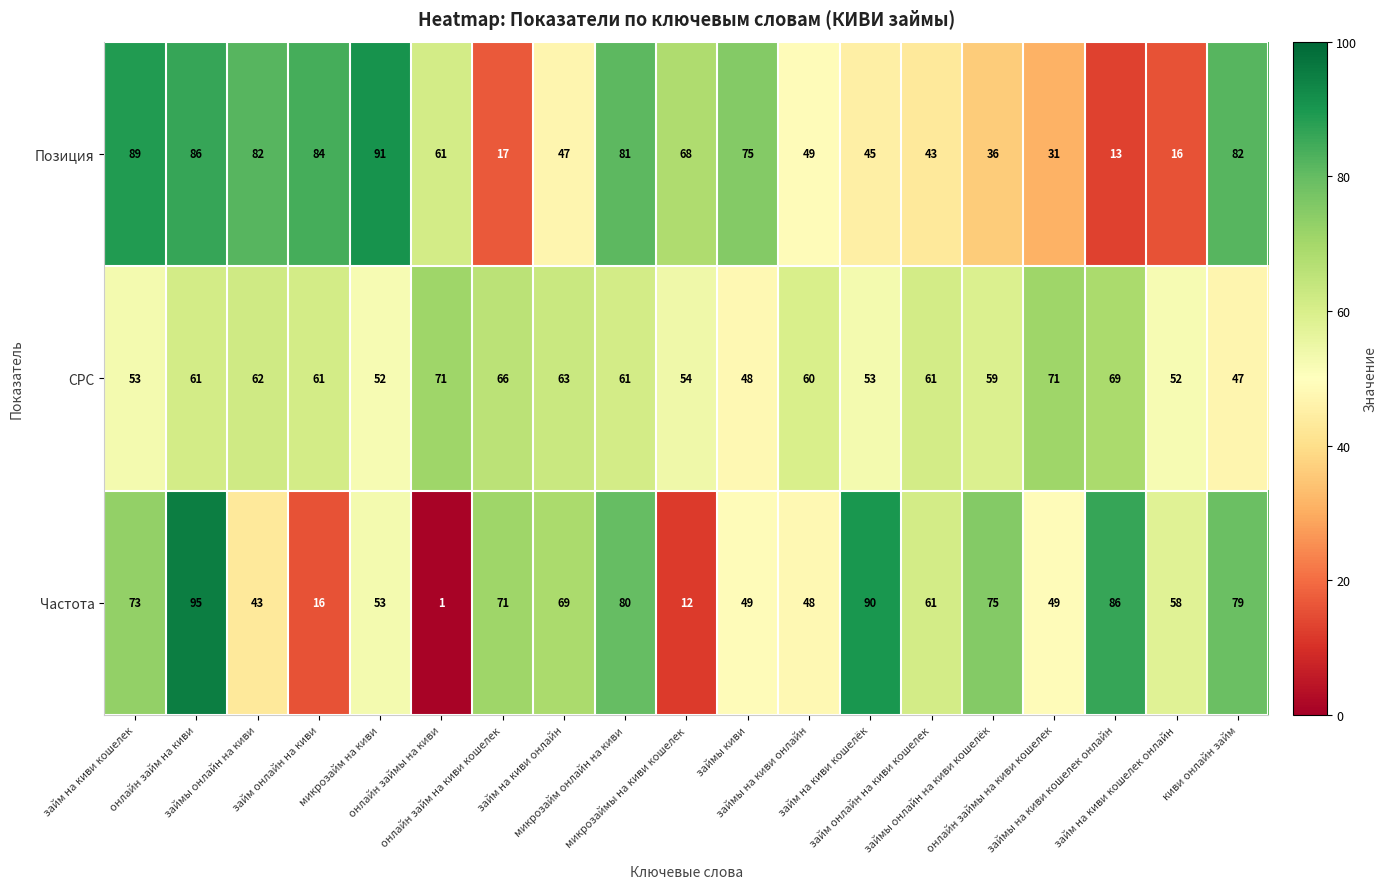

Which series has the largest total across all categories?

CPC